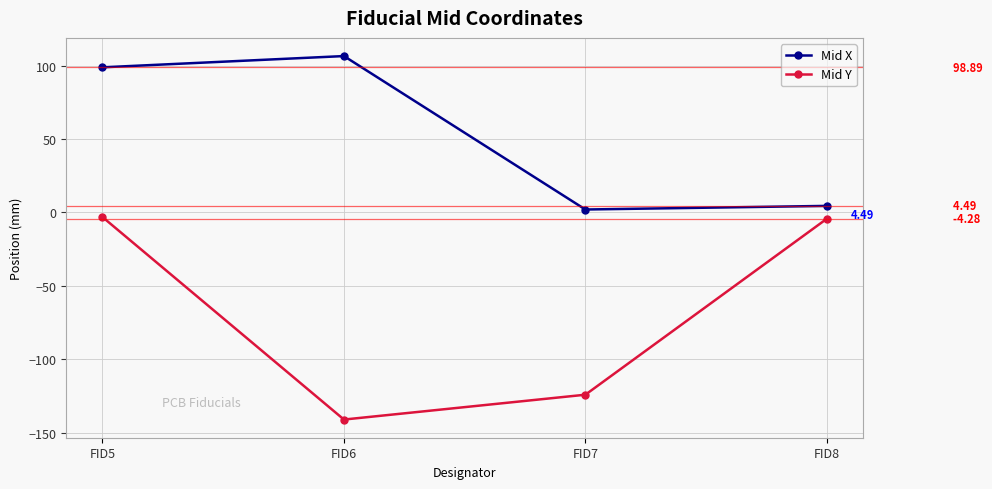

True or false: Mid Y and Mid X intersect in this chart.

False